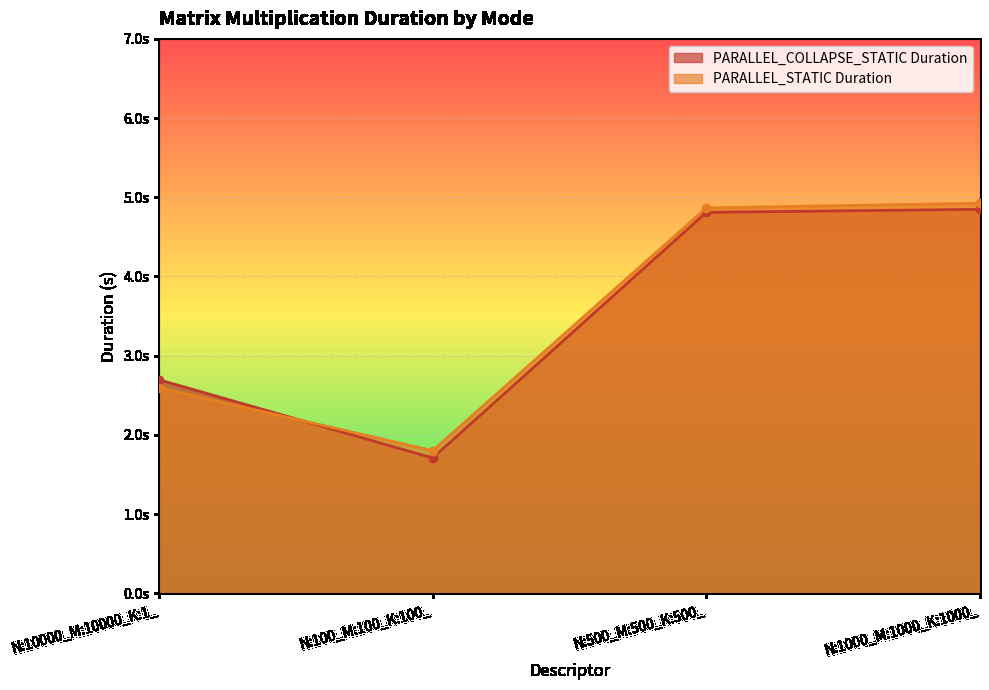

Rank the categories by PARALLEL_STATIC Duration value from highest to lowest.

N:1000_M:1000_K:1000_, N:500_M:500_K:500_, N:10000_M:10000_K:1_, N:100_M:100_K:100_